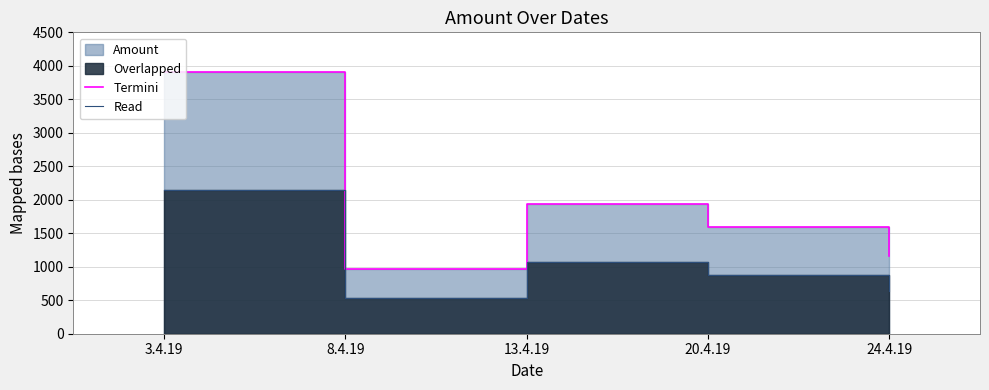

How many interior local peaks does the Read series have?

1